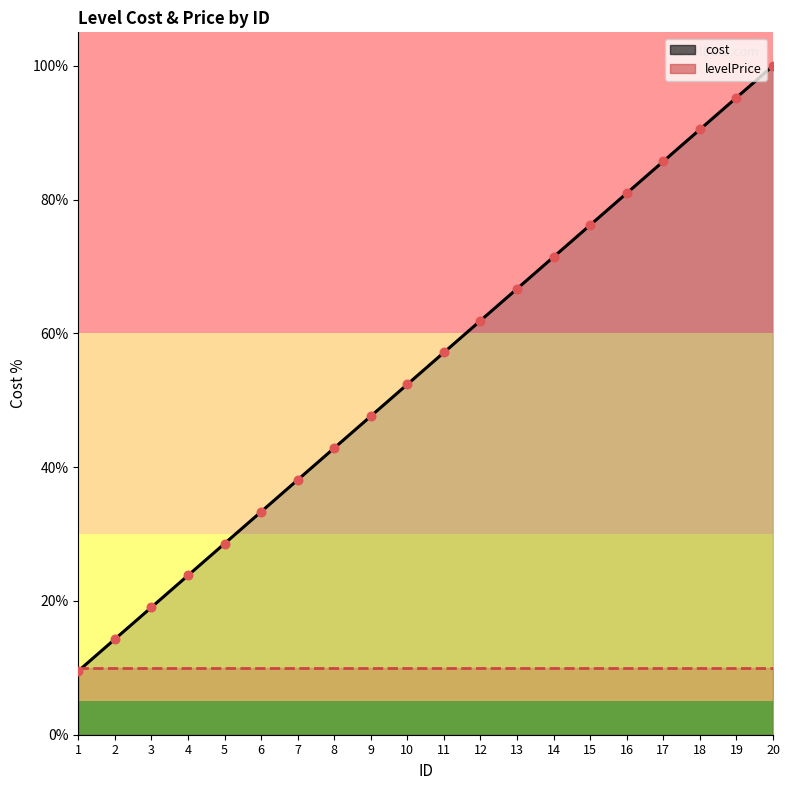

Between 3 and 14, which is larger?

14